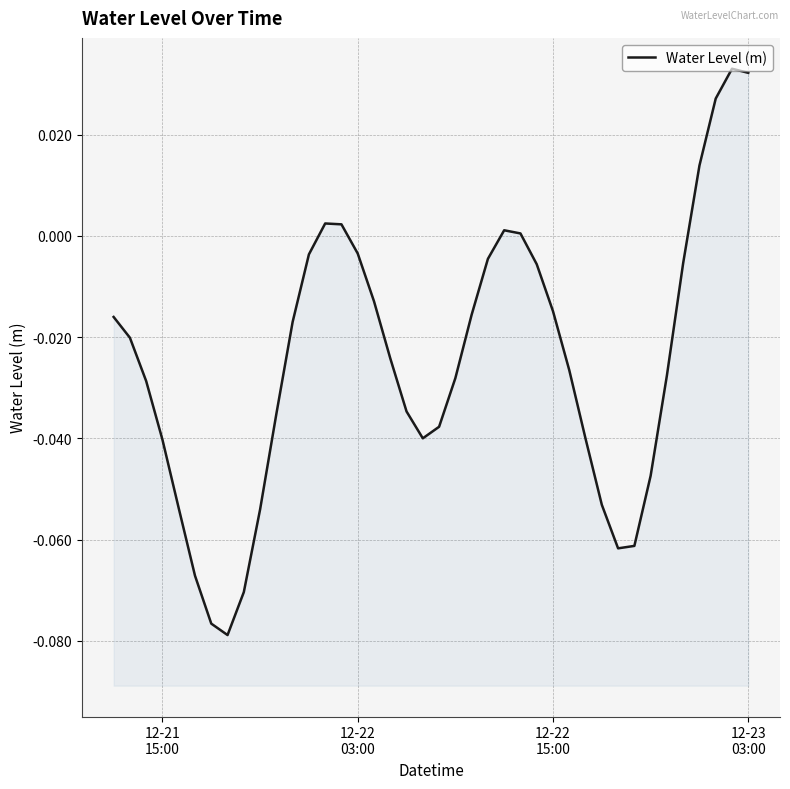

Count the number of values greater than 0.

8